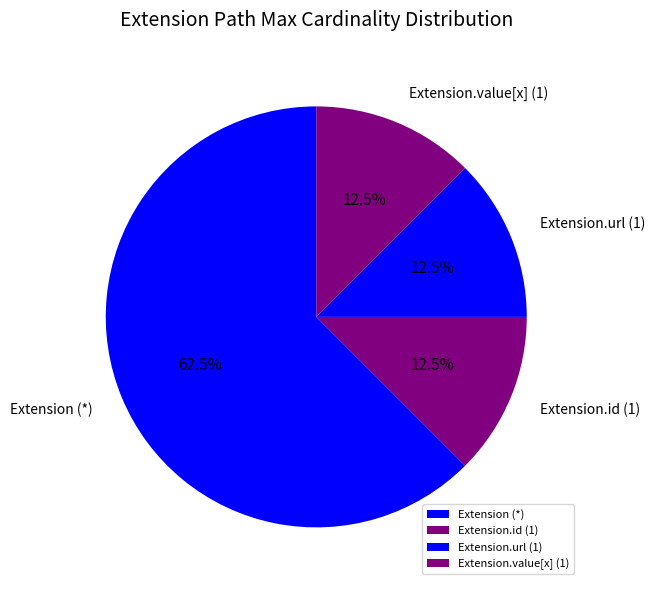

How many slices are in this pie chart?

4